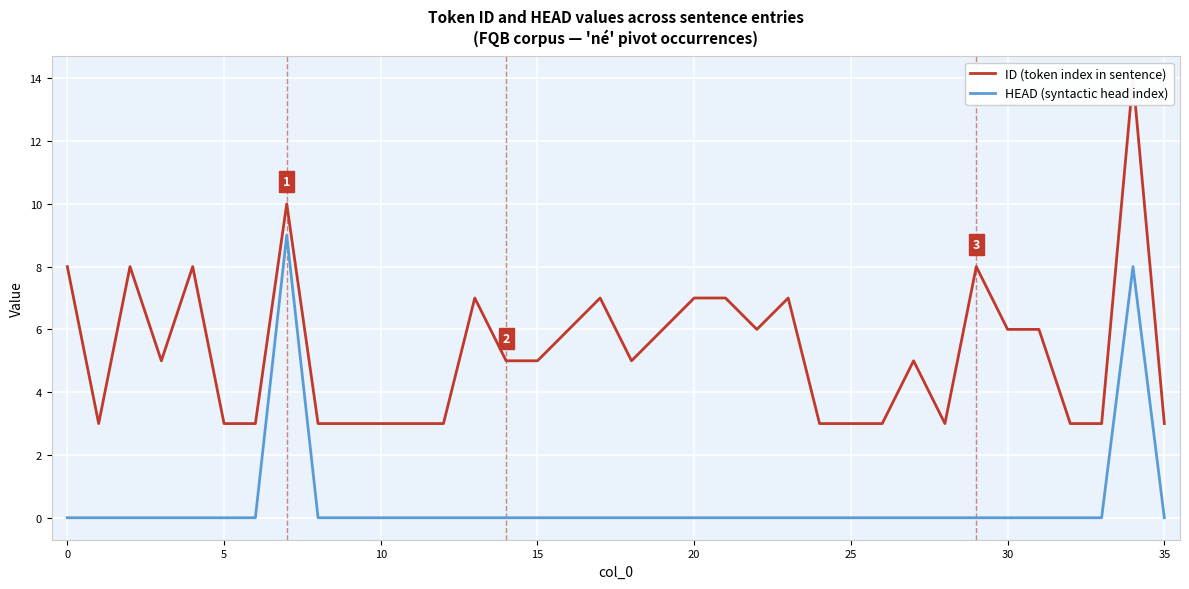

What is the sum of all ID values?

191